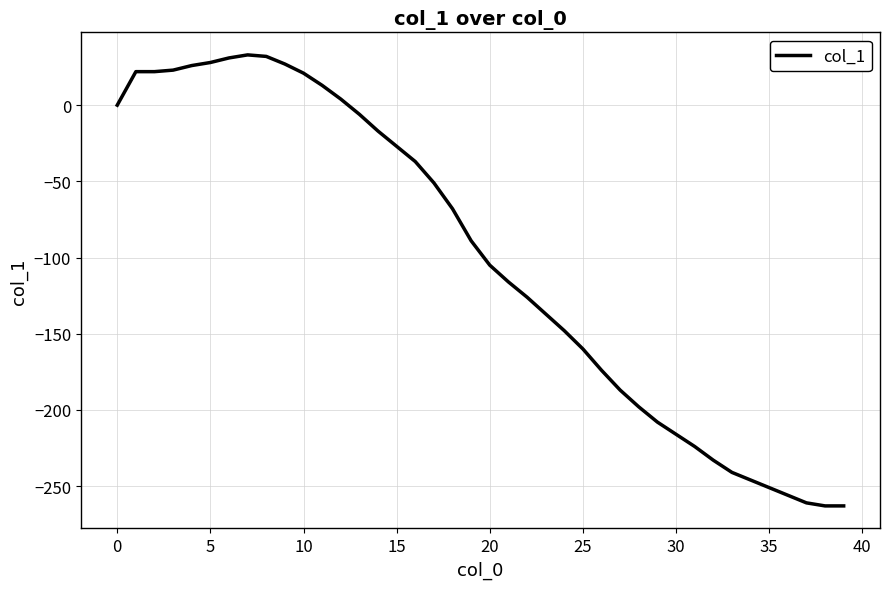

What is the minimum value shown in the chart?

-263